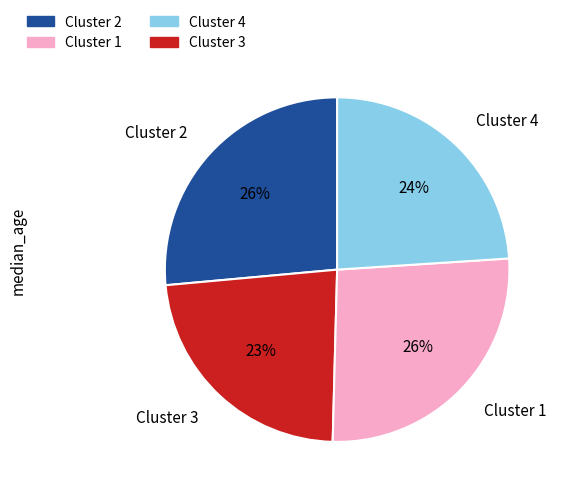

Does any single category account for the majority?

No